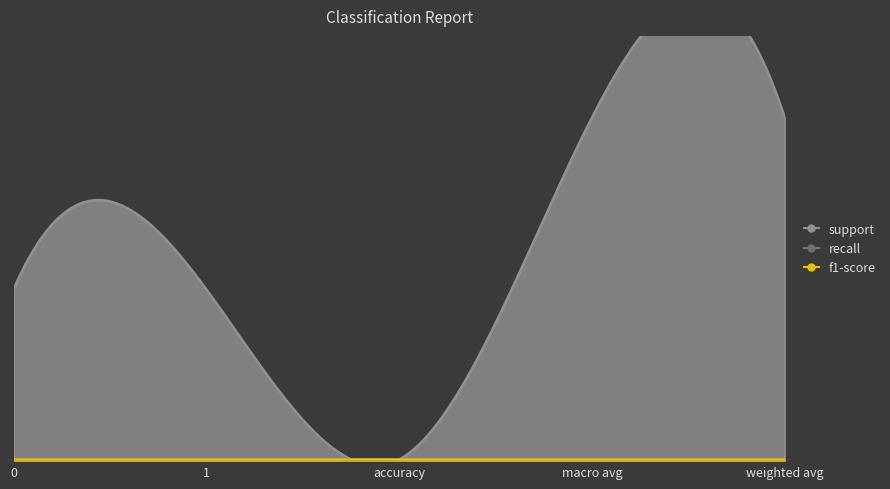

True or false: f1-score and recall intersect in this chart.

False